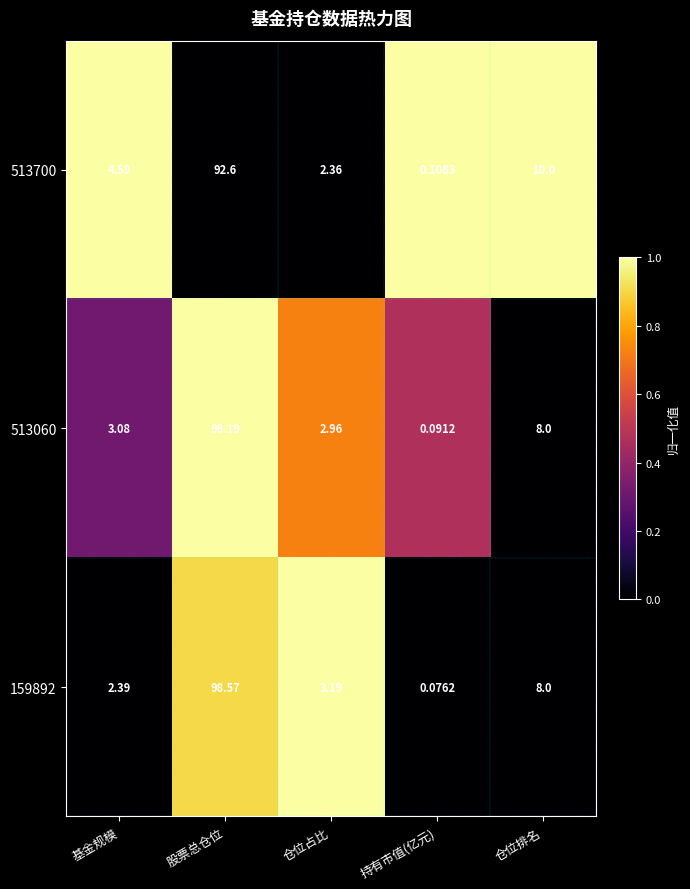

Which category has the lowest value in the 513060 series?

持有市值(亿元)